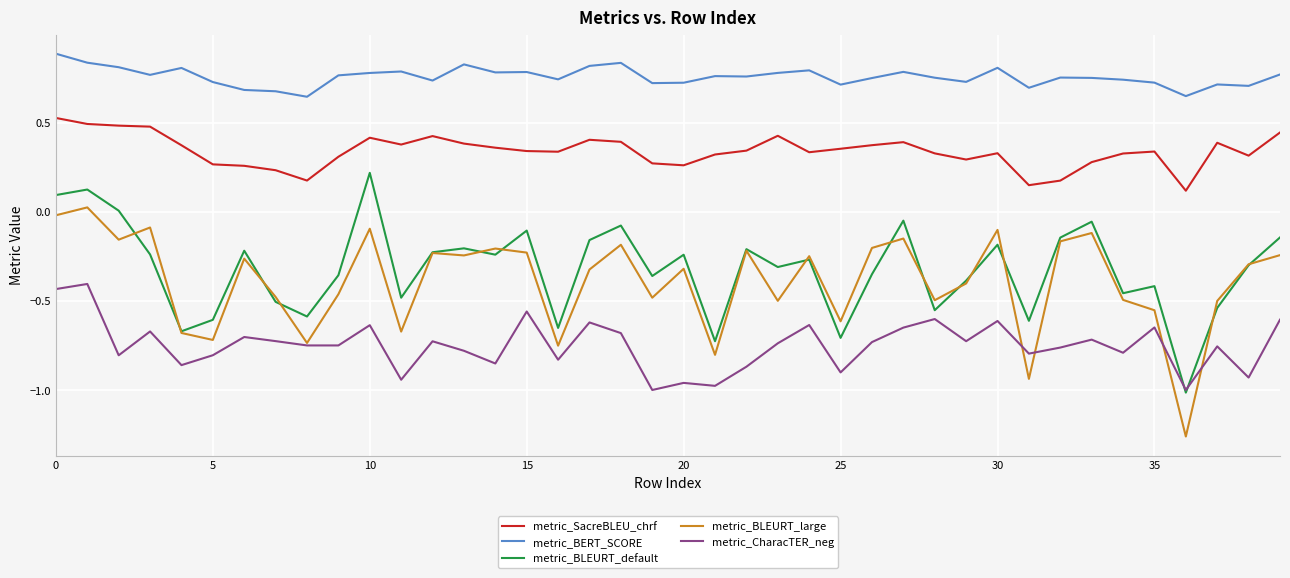

What is the maximum value shown in the chart?

0.9